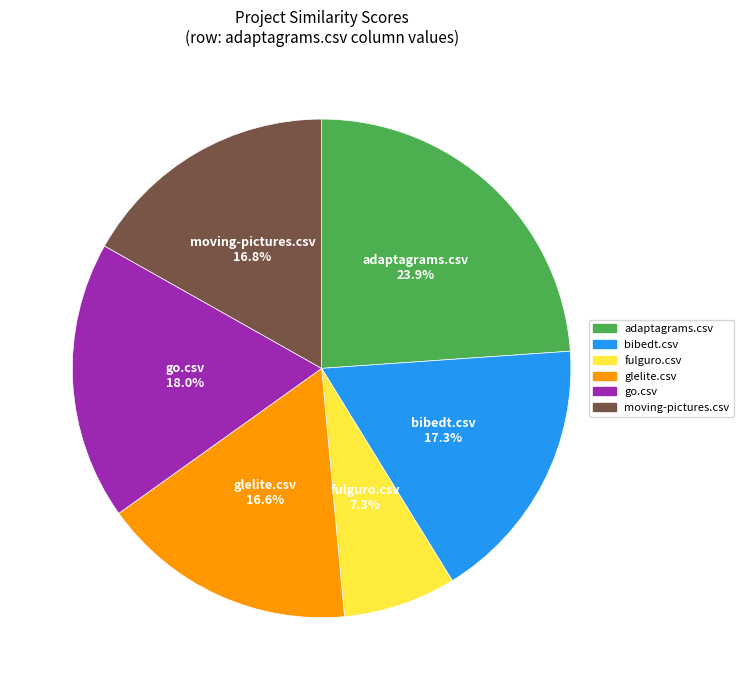

Is there a majority slice in this chart?

No